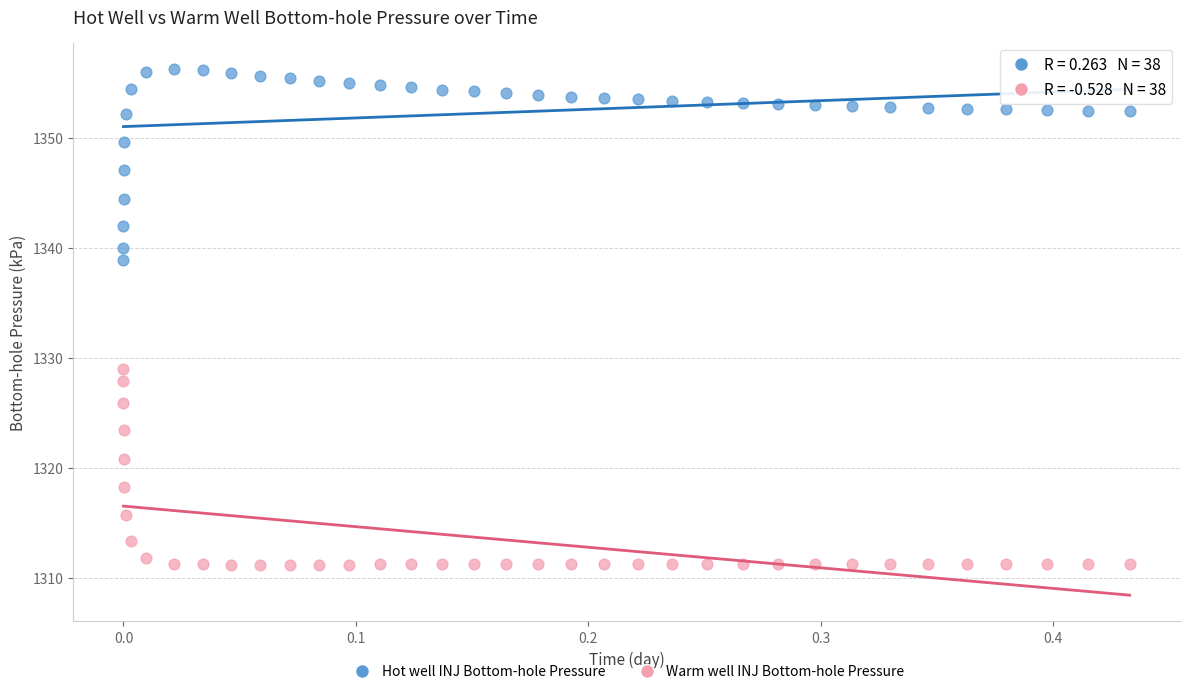

Across all series, what Y value is closest to 1333?

1328.9